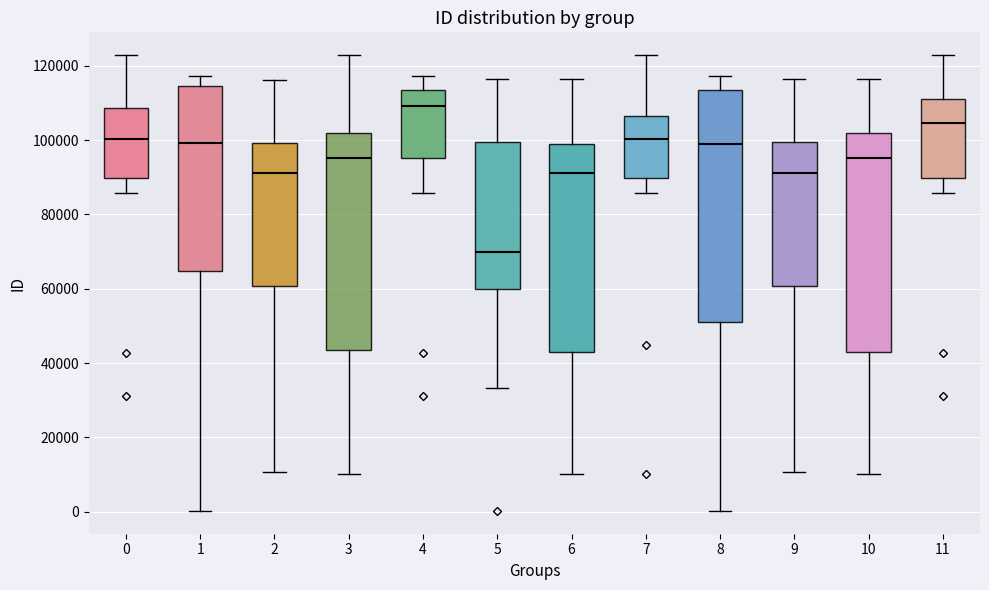

Where does the median line of the box at x = 0 sit on the y-axis? The values are not printed on the chart, so give them approximately, as read against the axis.

100000